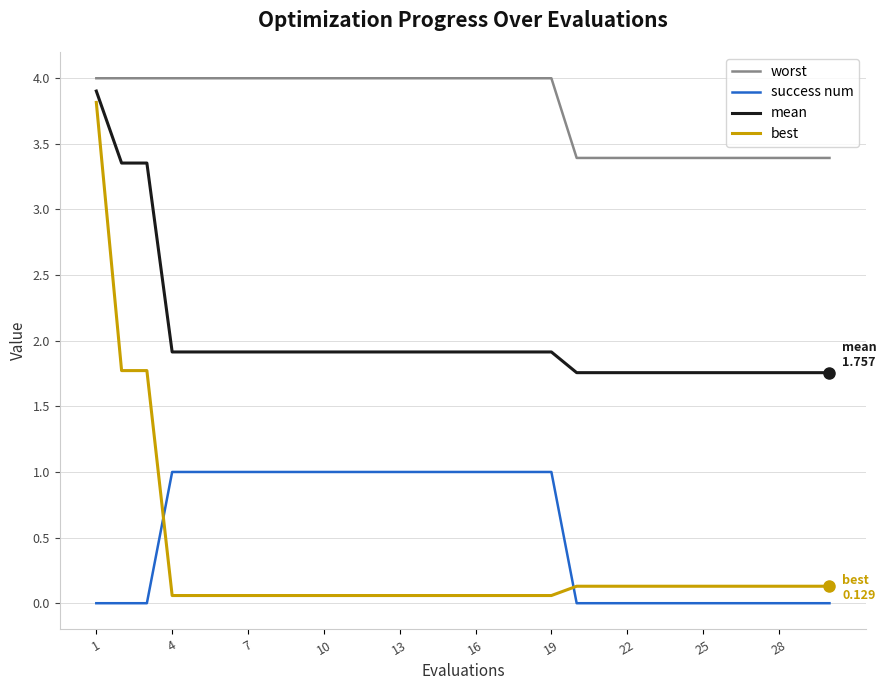

What is the maximum value shown in the chart?

4.0